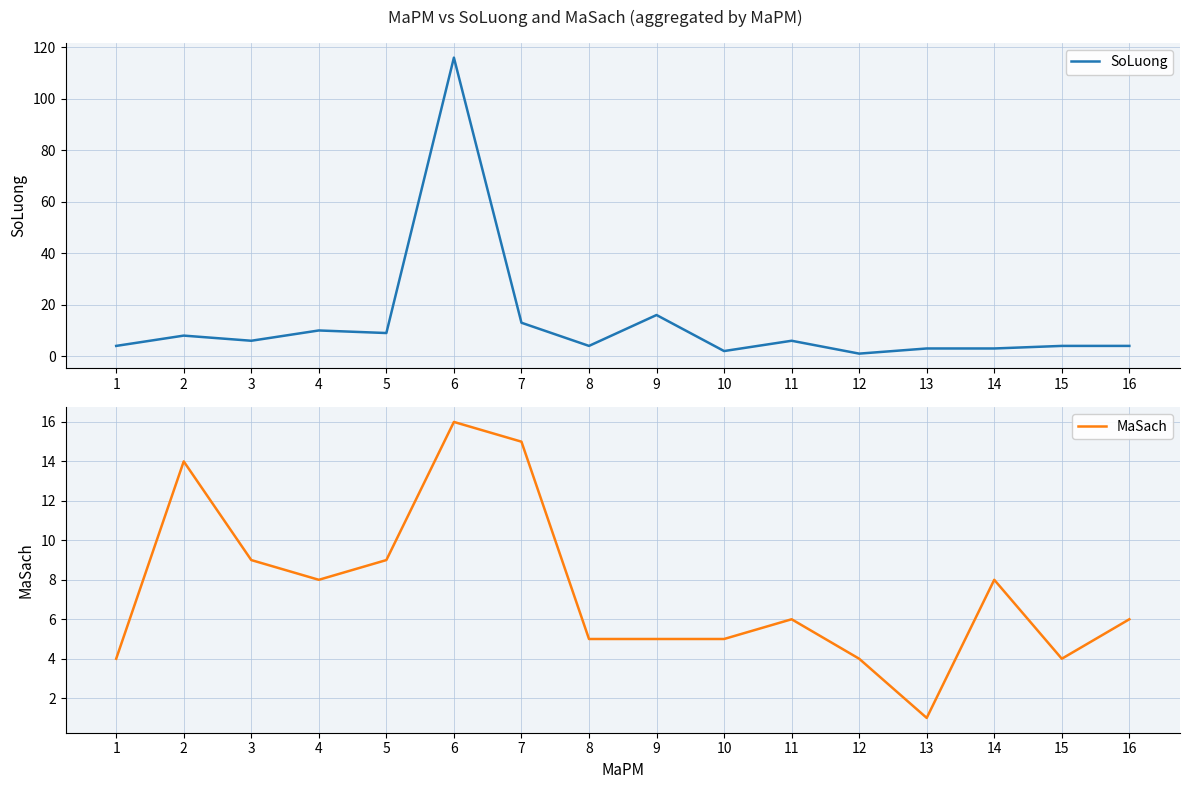

What is the sum of all MaSach values?

119